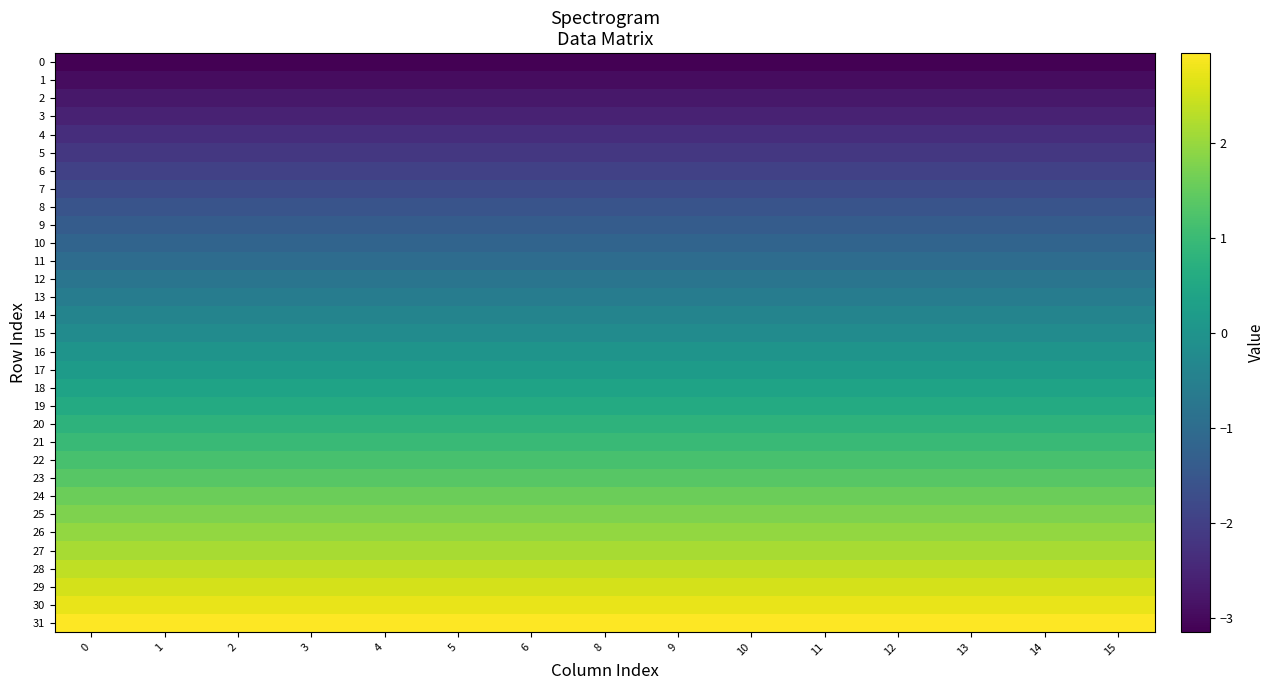

At how many categories does at least one series exceed 0?

15